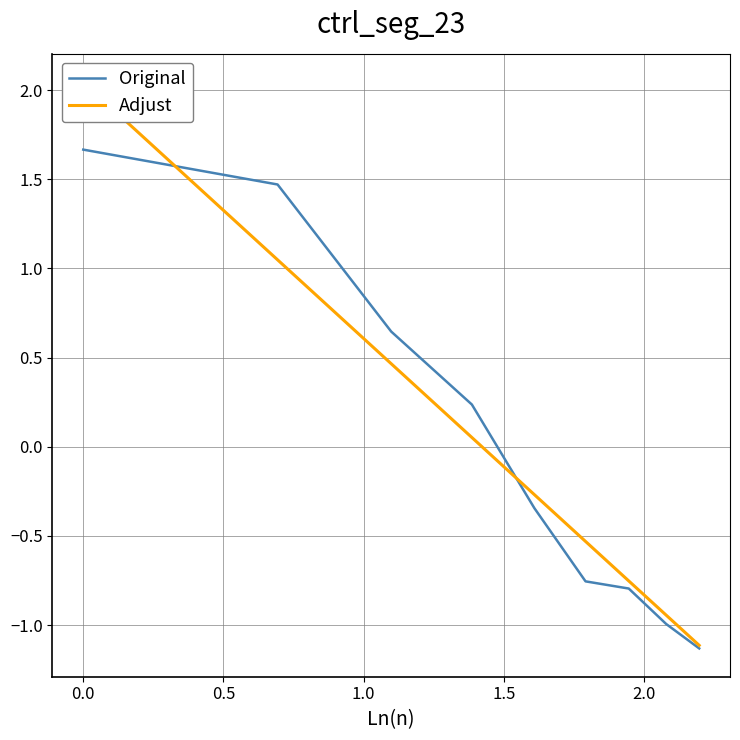

What is the highest value of the Original series?

1.7